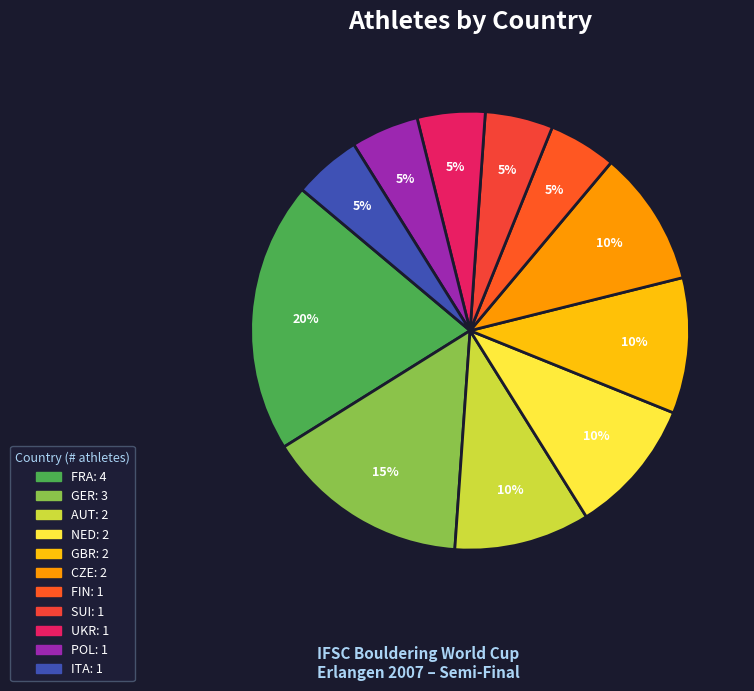

How many slices are in this pie chart?

11